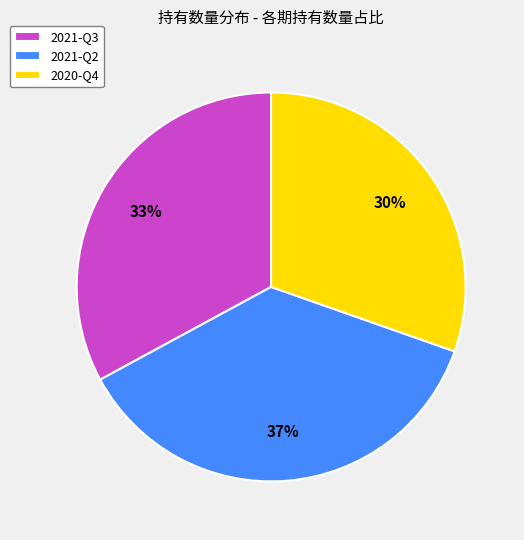

Which has a higher value, 2021-Q2 or 2021-Q3?

2021-Q2